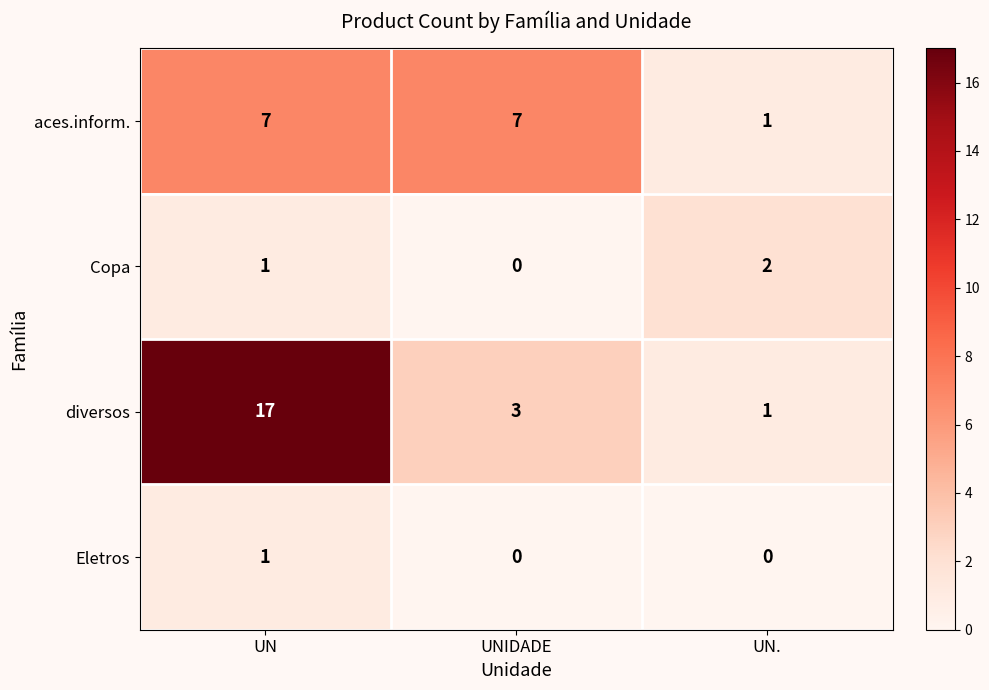

Which series has the largest total across all categories?

diversos